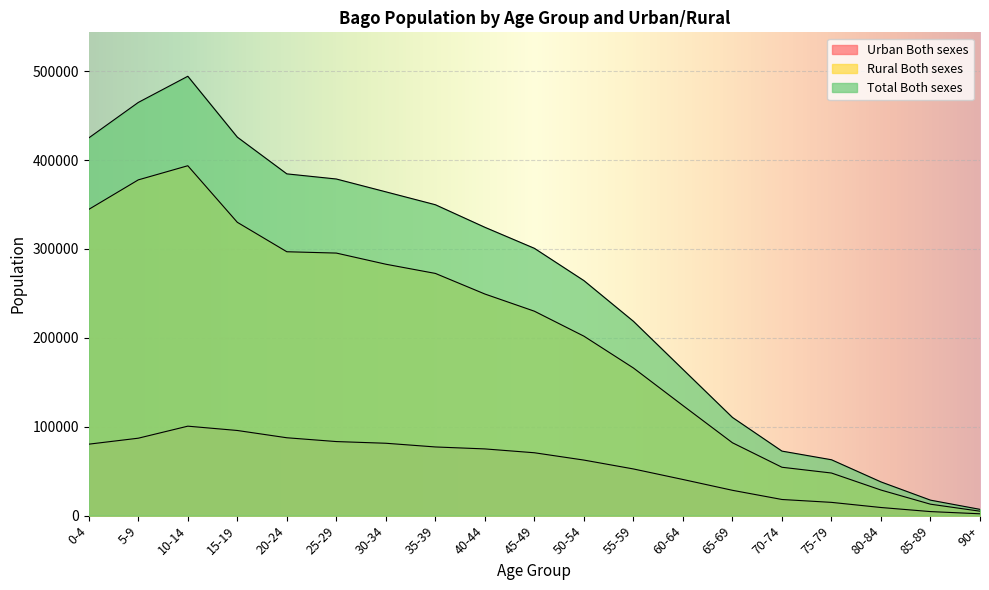

What is the average value of the Urban Both sexes series?

56439